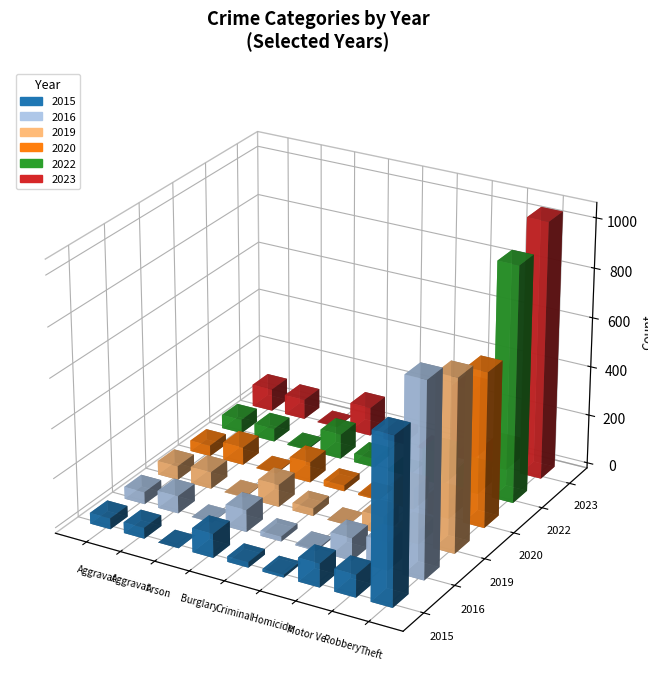

Are the bars horizontal?

No